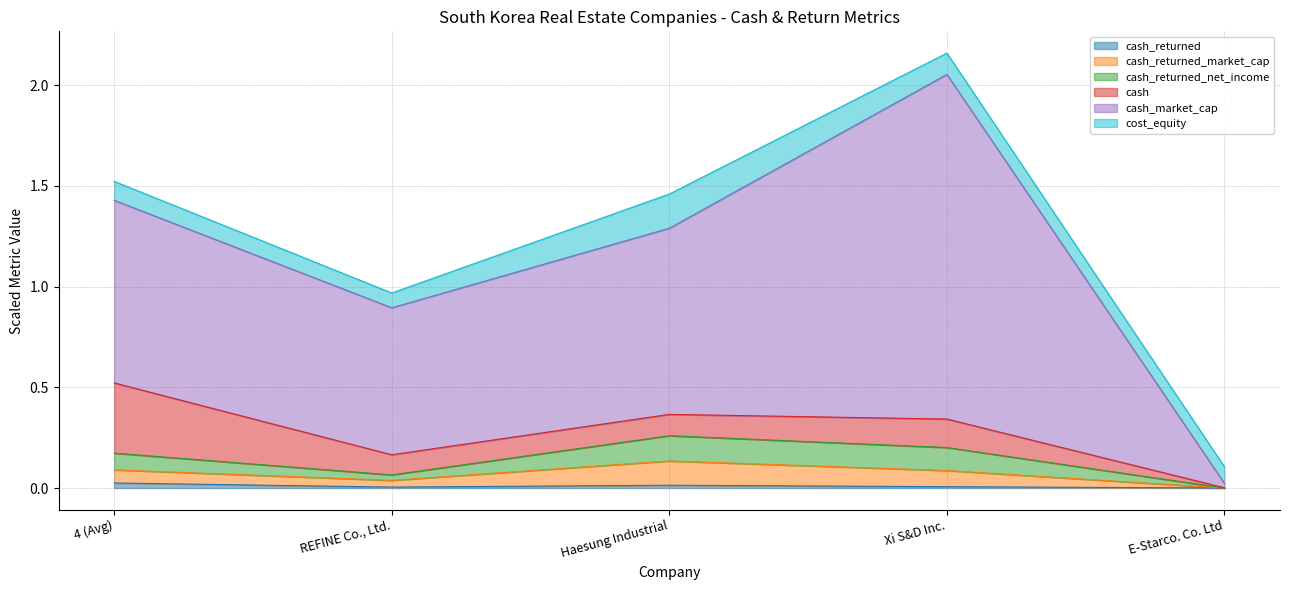

Is it true that cash_returned equals 0.0 at REFINE Co., Ltd.?

True